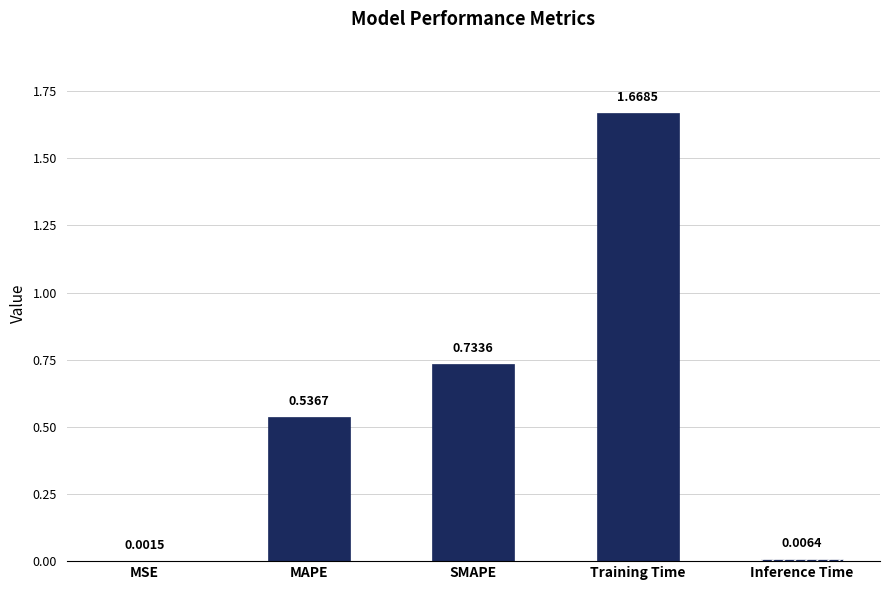

List the labels in order of value, smallest first.

MSE, Inference Time, MAPE, SMAPE, Training Time